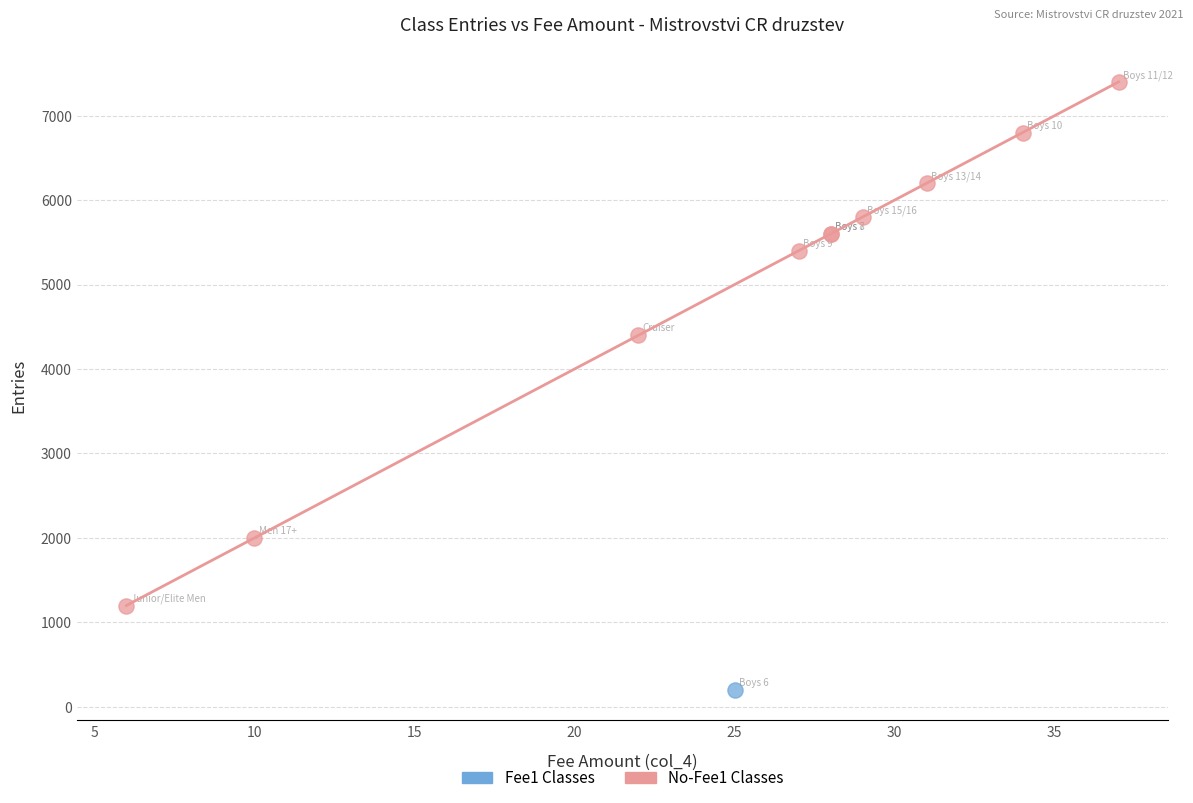

What are all the series names shown in the legend?

Fee1 Classes, No-Fee1 Classes